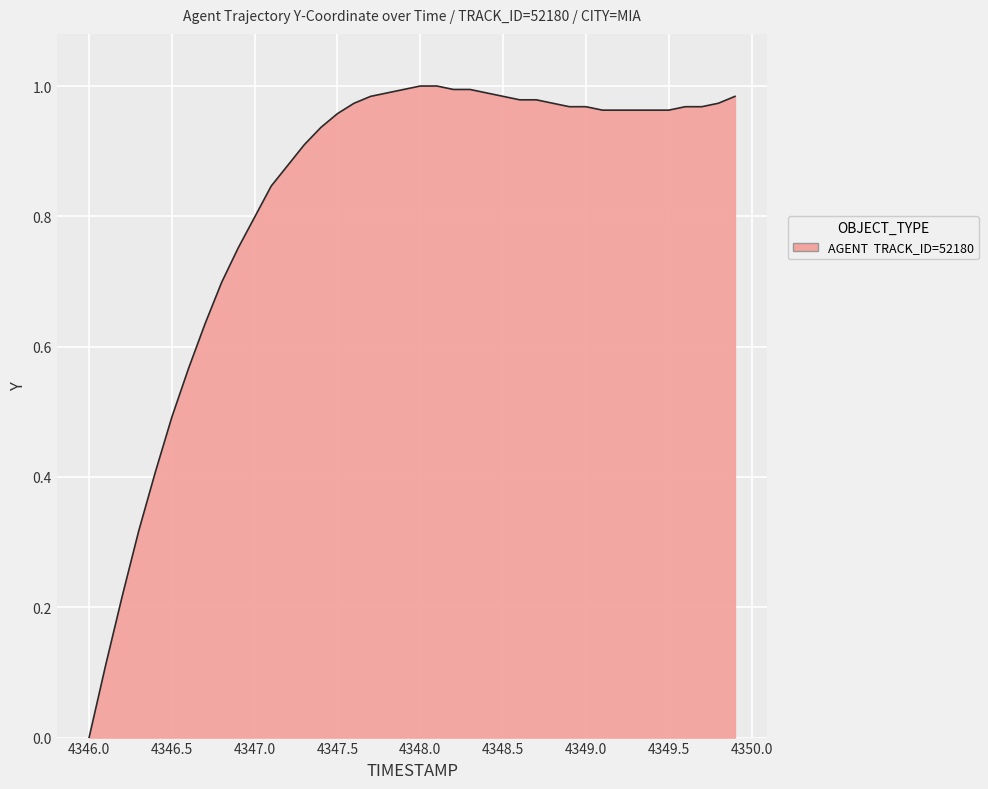

At which category does the chart reach its minimum across all series?

4346.0